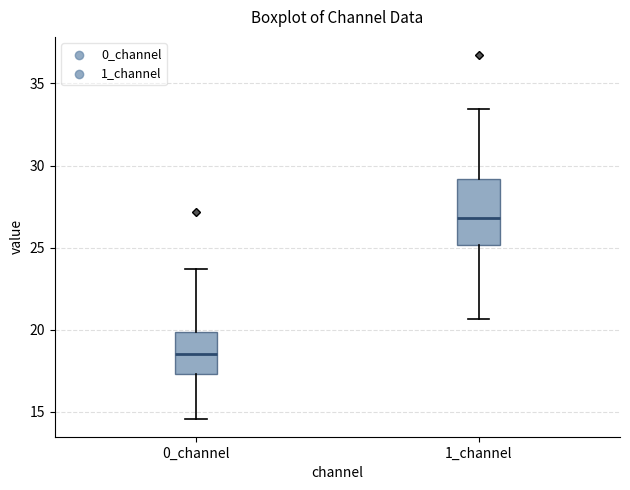

Which box has the highest median line?

1_channel